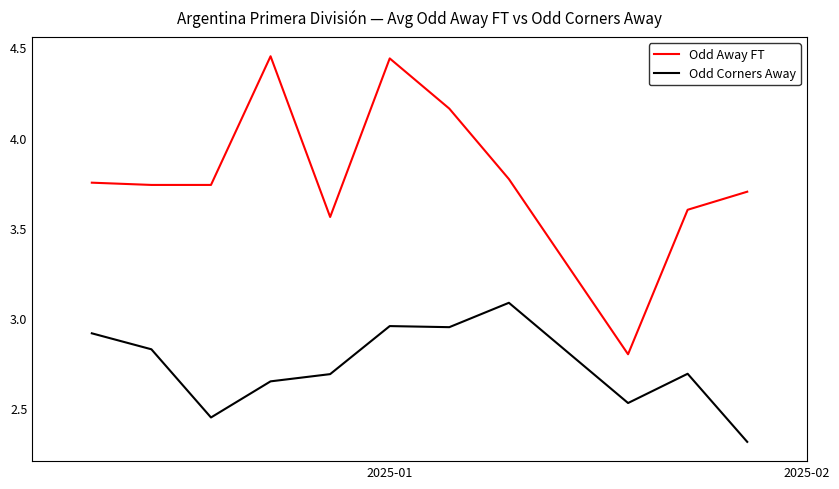

List the series in order of their peak value, lowest first.

Odd Corners Away, Odd Away FT